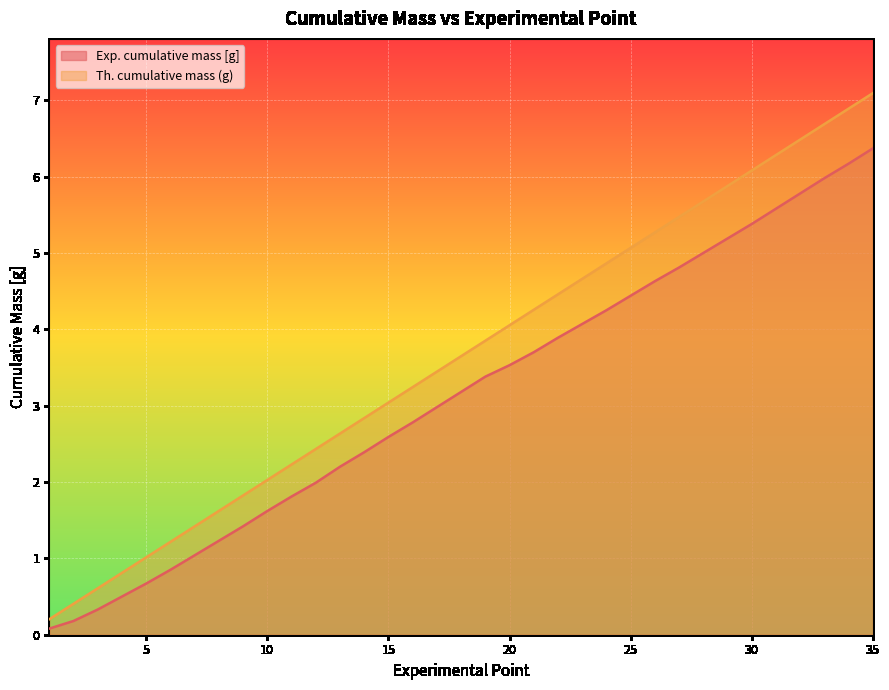

Is it true that Exp. cumulative mass [g] equals 1.7 at 27?

False